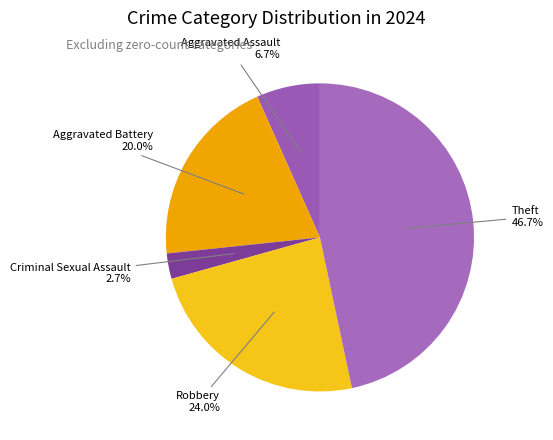

How many segments does this pie chart have?

5